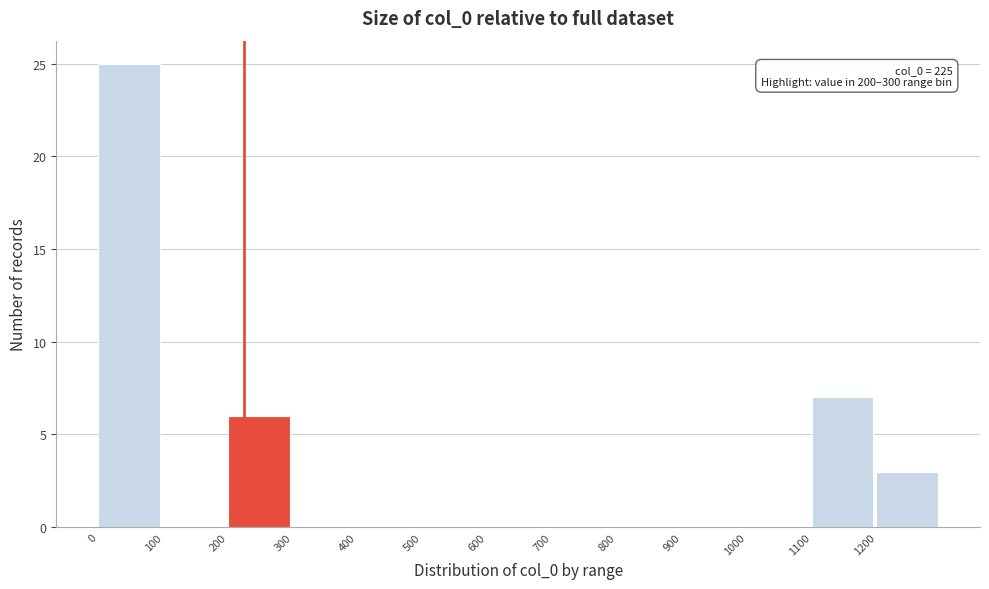

Over which range of the x-axis is the bar tallest?

0 to 100